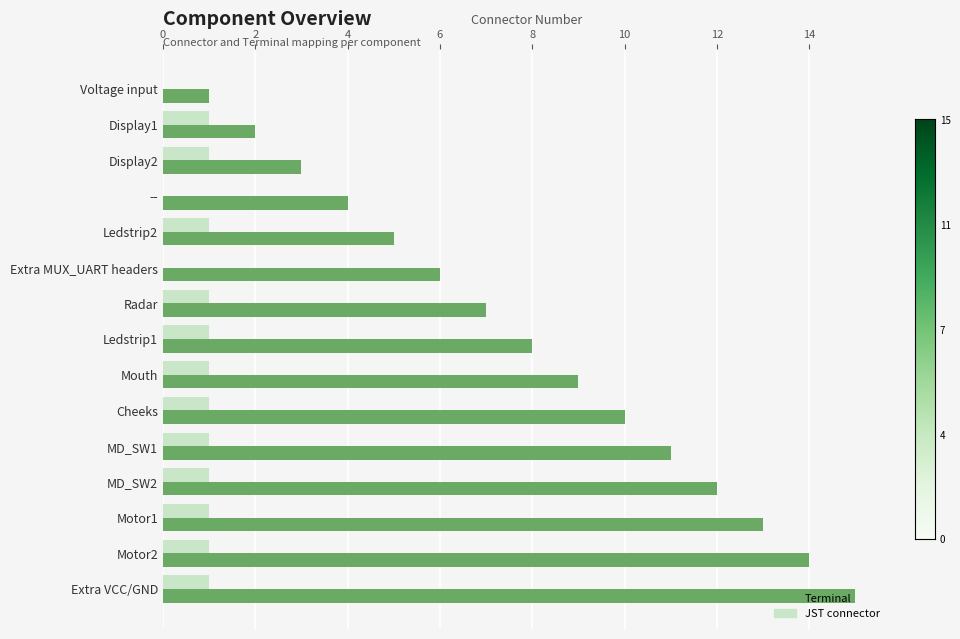

The value of Terminal at Voltage input is 1. True or false?

True